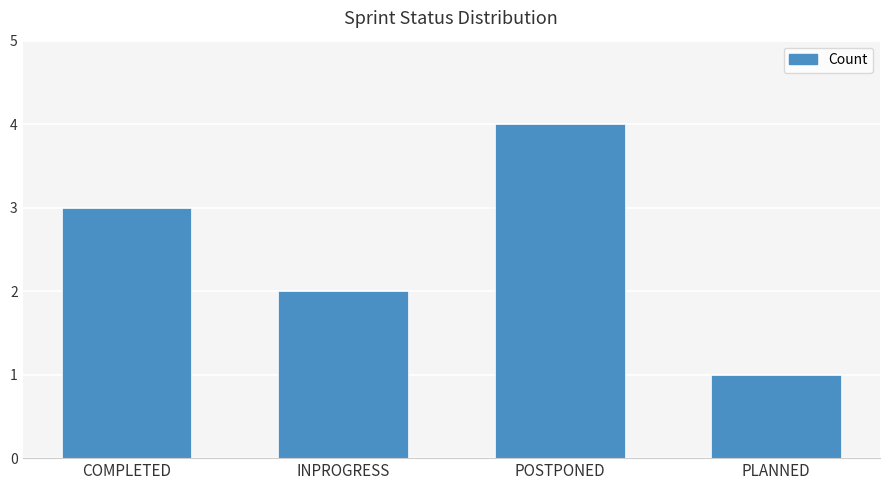

Are the bars grouped side by side (vs. stacked)?

No